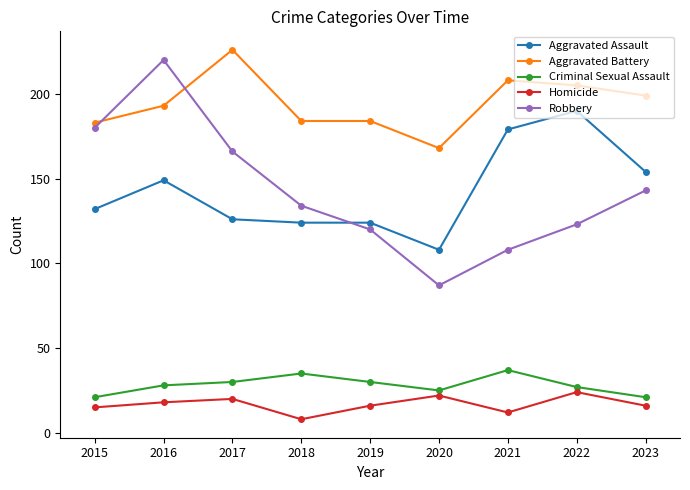

True or false: Homicide and Robbery intersect in this chart.

False